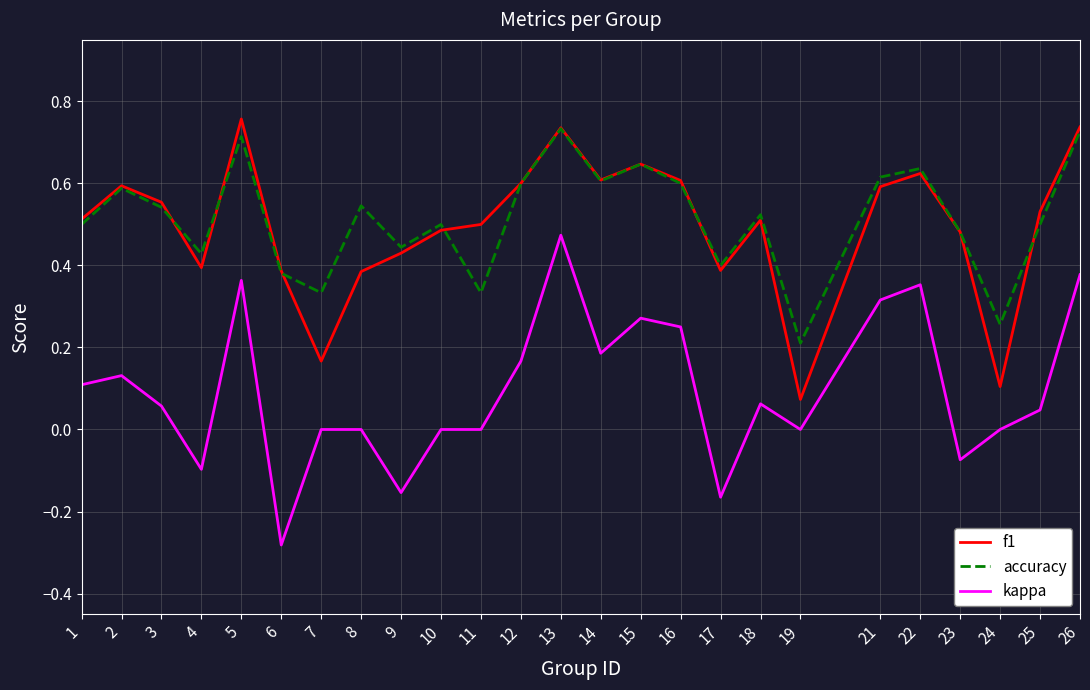

Is the value of kappa at 15 greater than the value of f1 at 2?

No